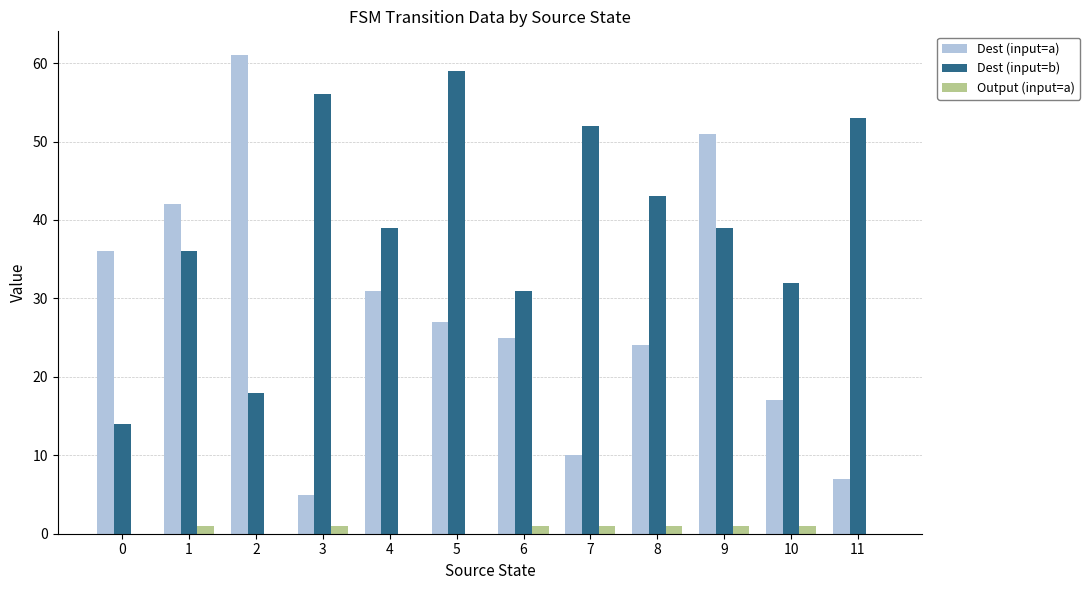

What is the sum of all Dest (input=b) values?

472